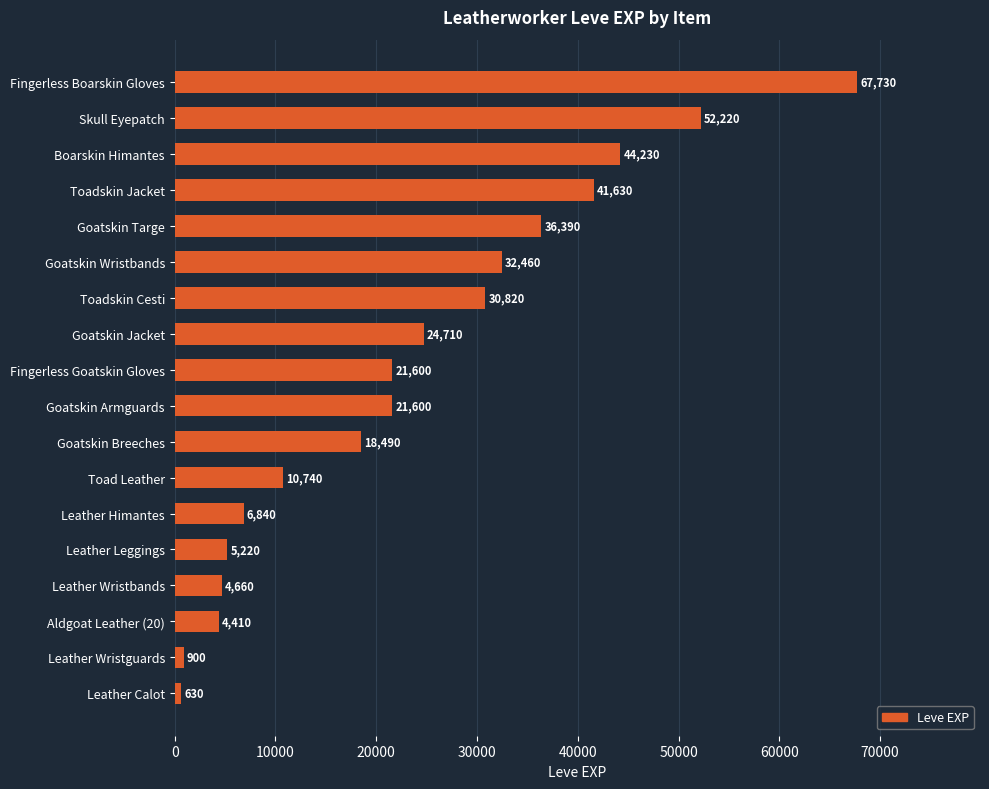

Are the bars horizontal?

Yes